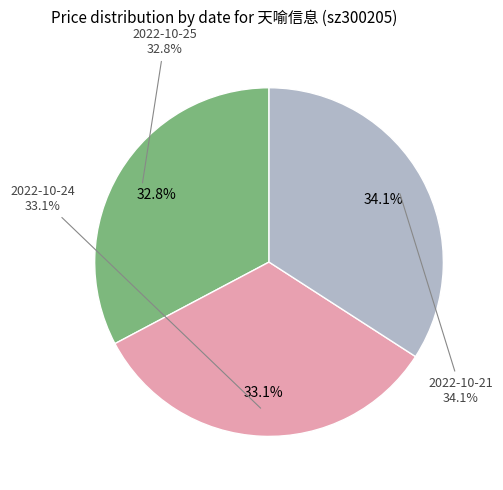

What is the change in value from 2022-10-25 (58420) to 2022-10-21 (72319)?

+0.4